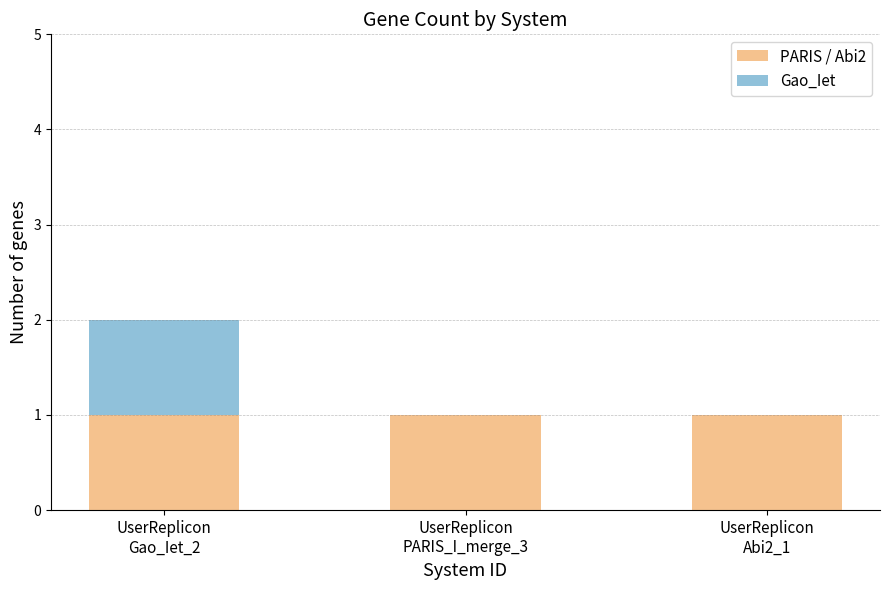

Does the chart contain stacked bars?

Yes